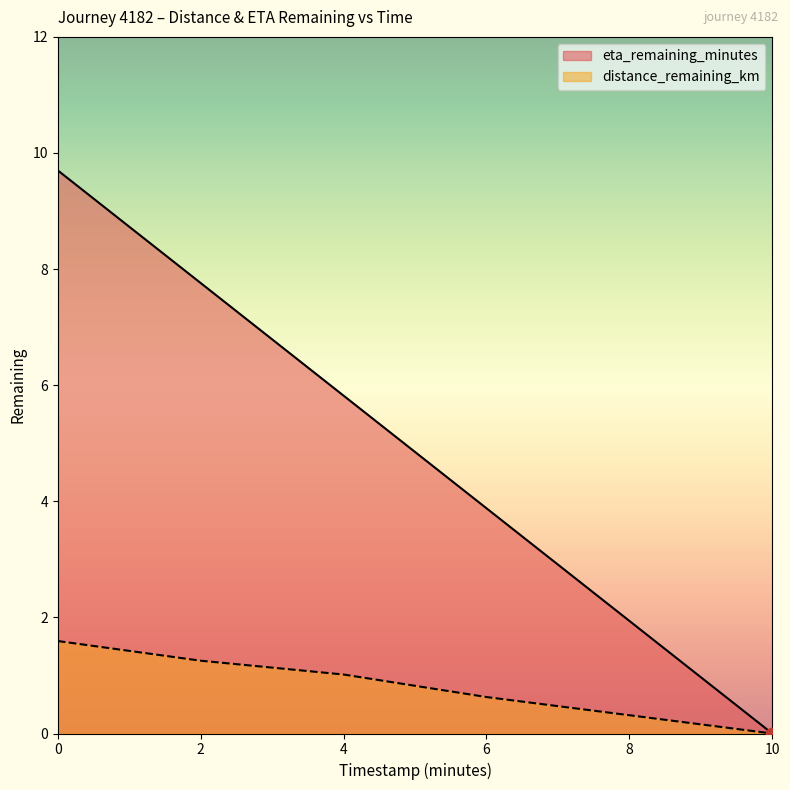

Which series has the largest total across all categories?

eta_remaining_minutes